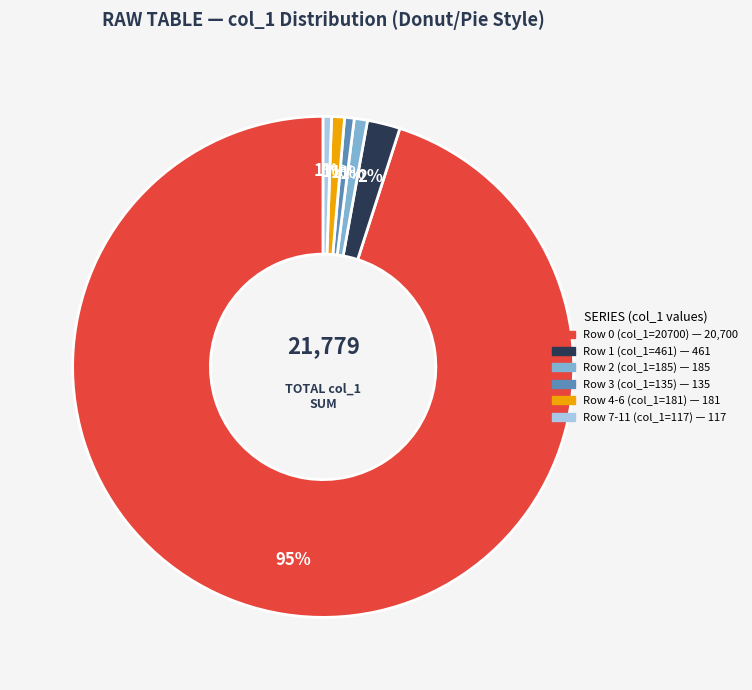

Is there any slice that represents more than half of the pie?

Yes